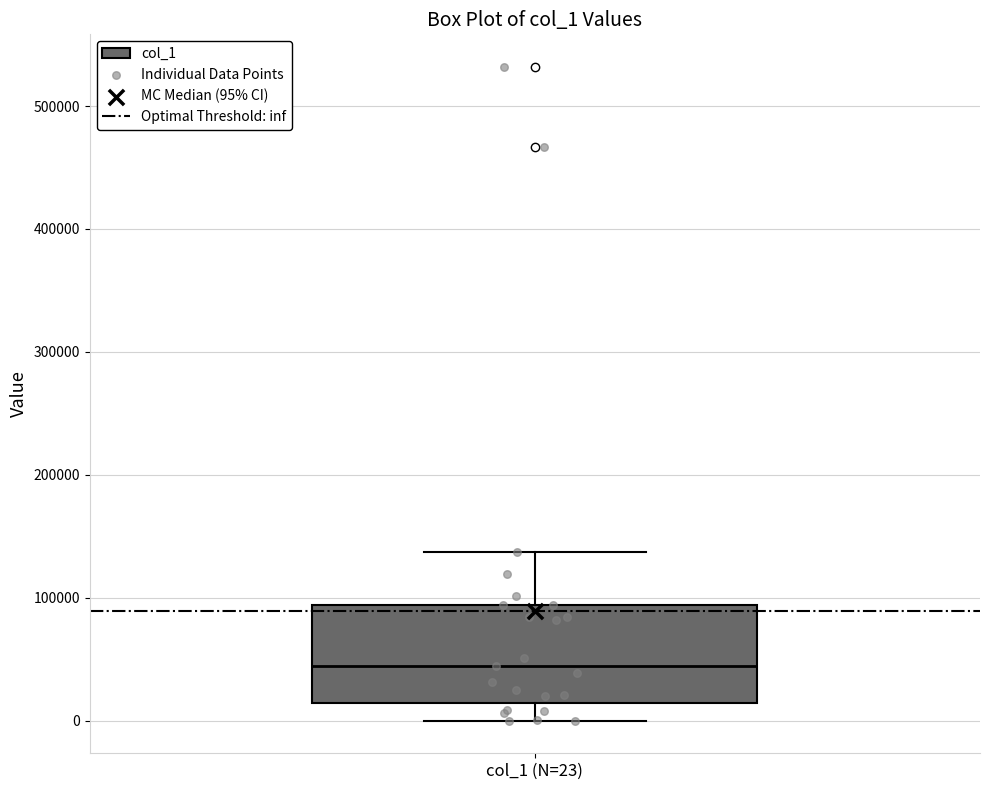

Where does the median line of the box for col_1 (N=23) sit on the y-axis? The values are not printed on the chart, so give them approximately, as read against the axis.

40000